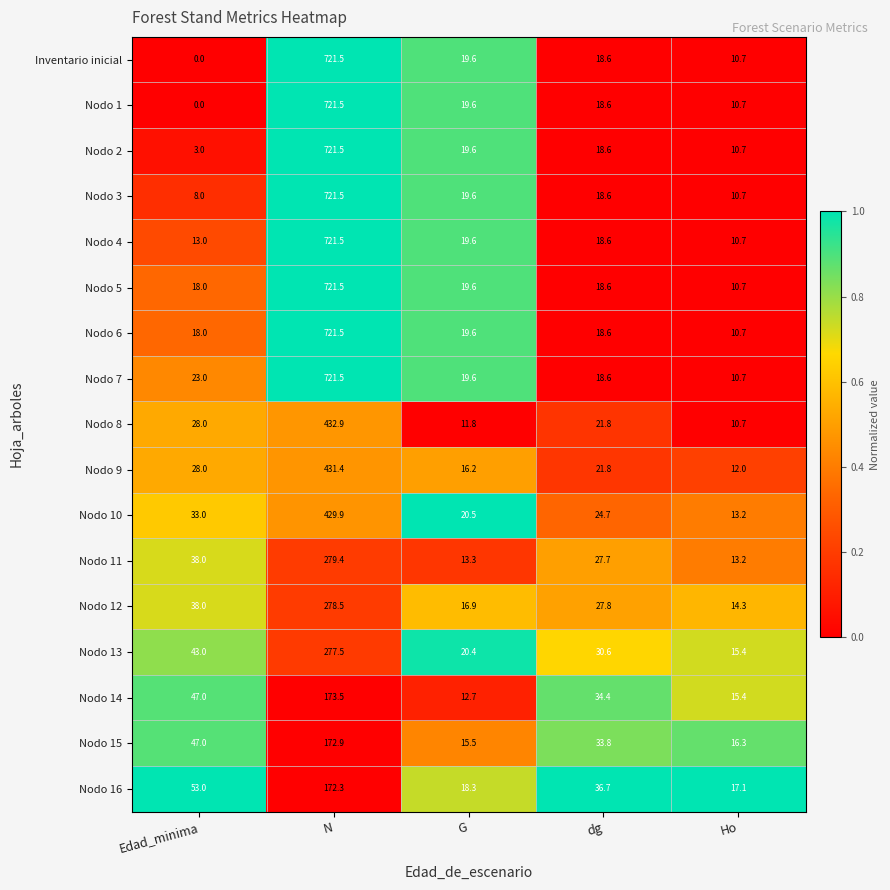

What value does the Nodo 10 series have at G?

20.5